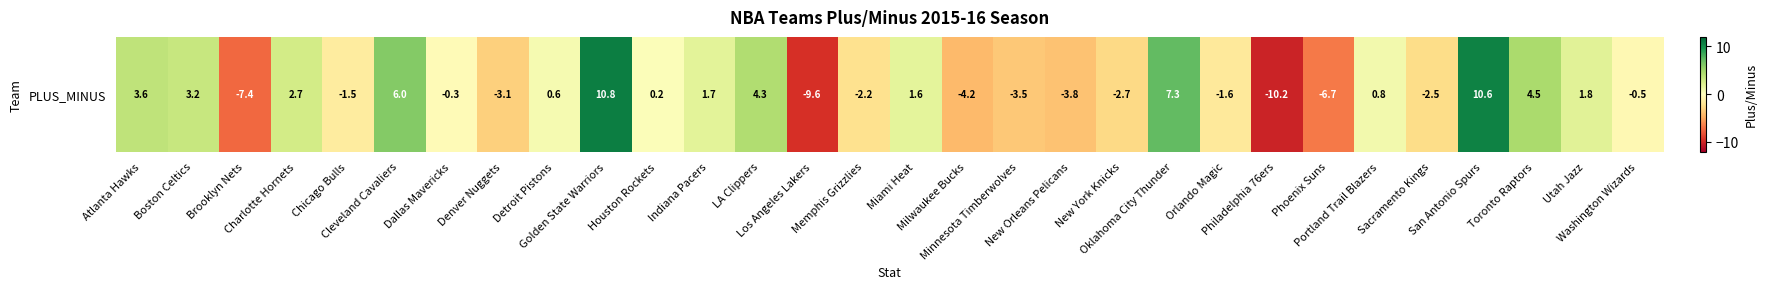

The chart shows a value of -0.8 at Orlando Magic. True or false?

False